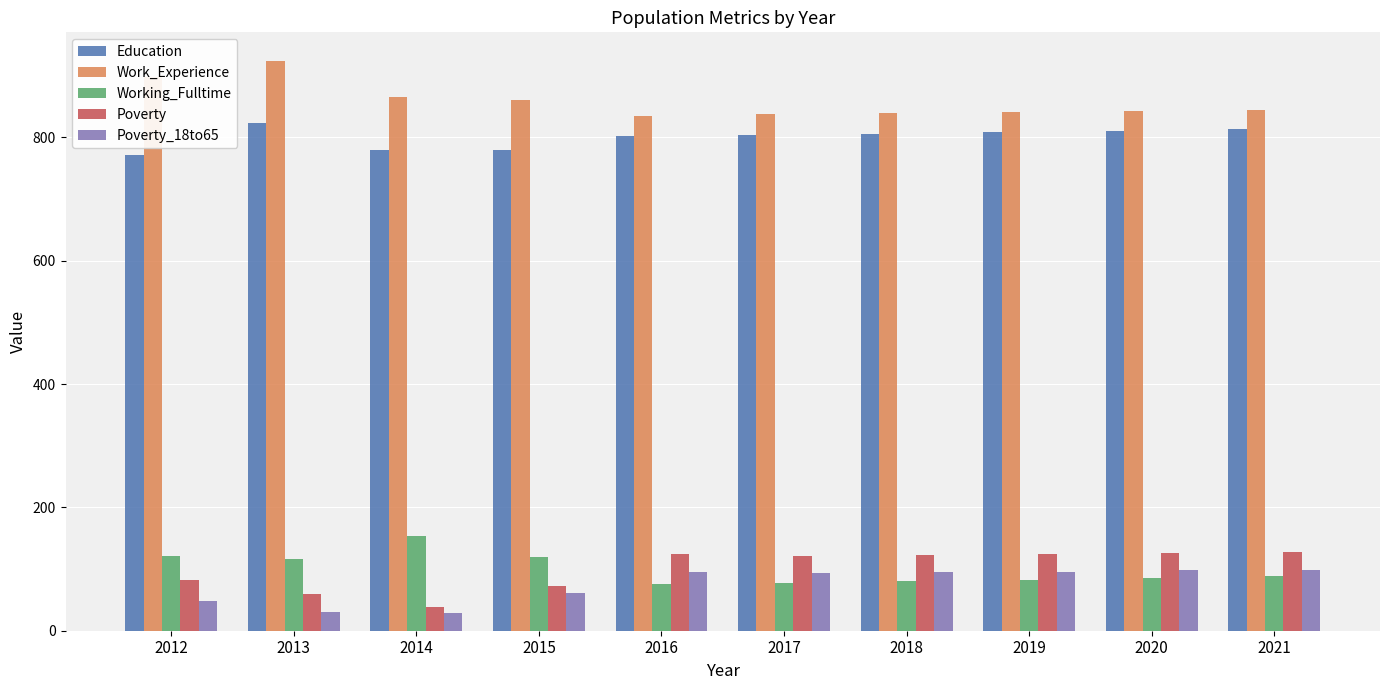

What is the lowest value of the Poverty series?

38